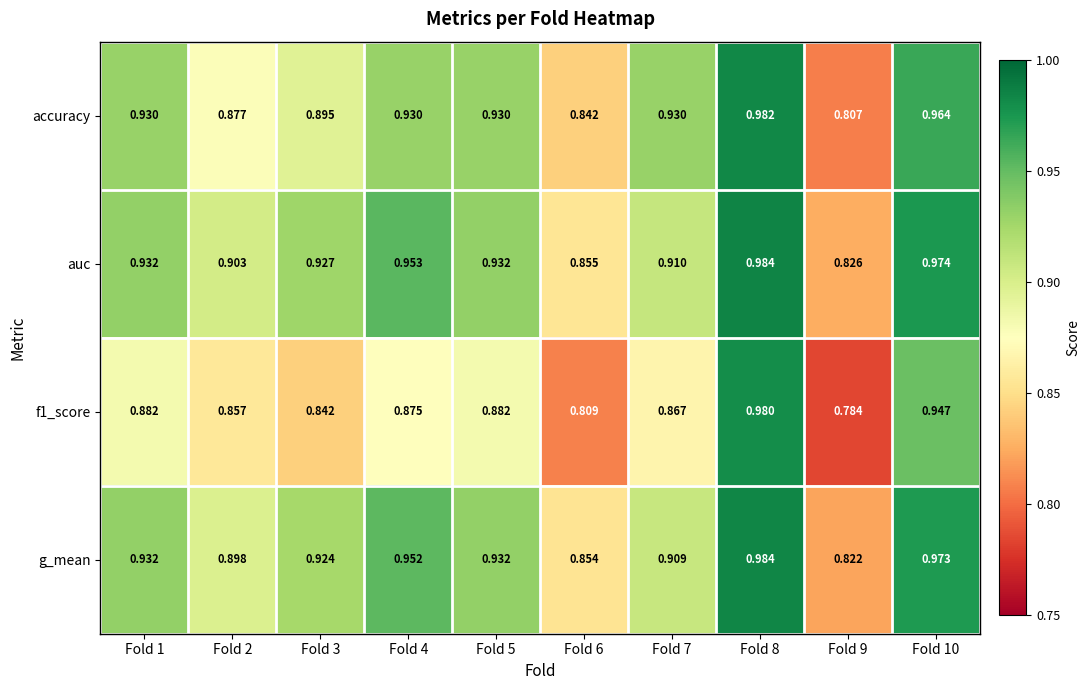

Between Fold 7 and Fold 9, which series saw the biggest shift?

accuracy